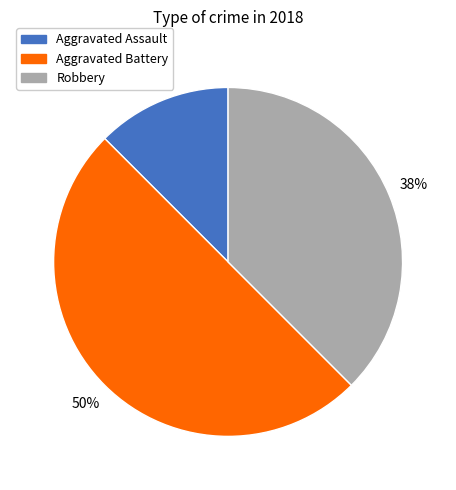

To the nearest percent, what is the average slice percentage?

33%